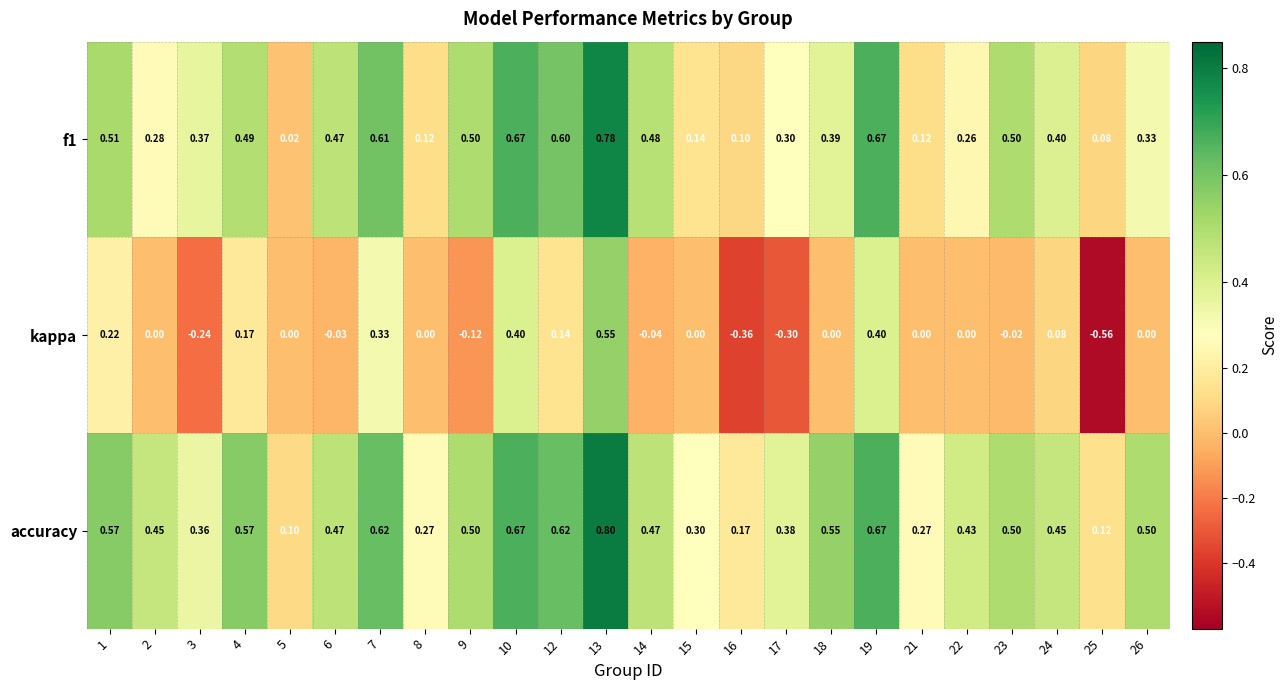

Which series has the largest range (max minus min)?

kappa